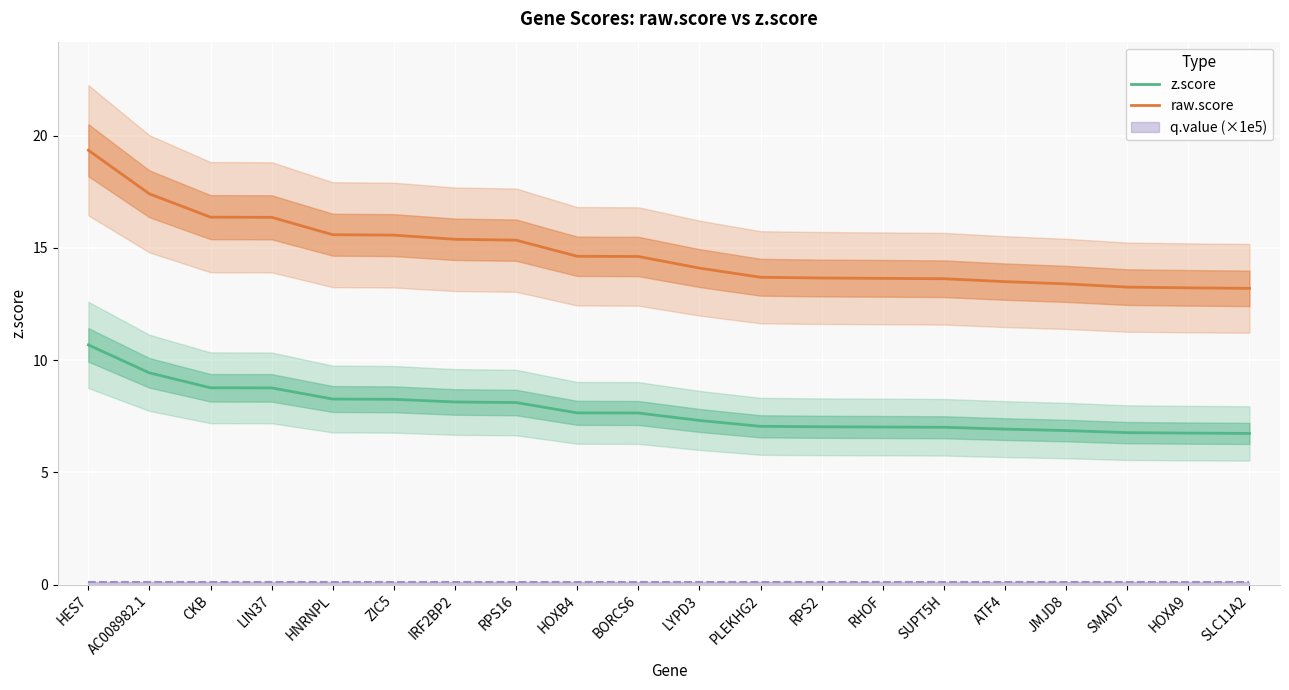

Read the raw.score value at AC008982.1.

17.4